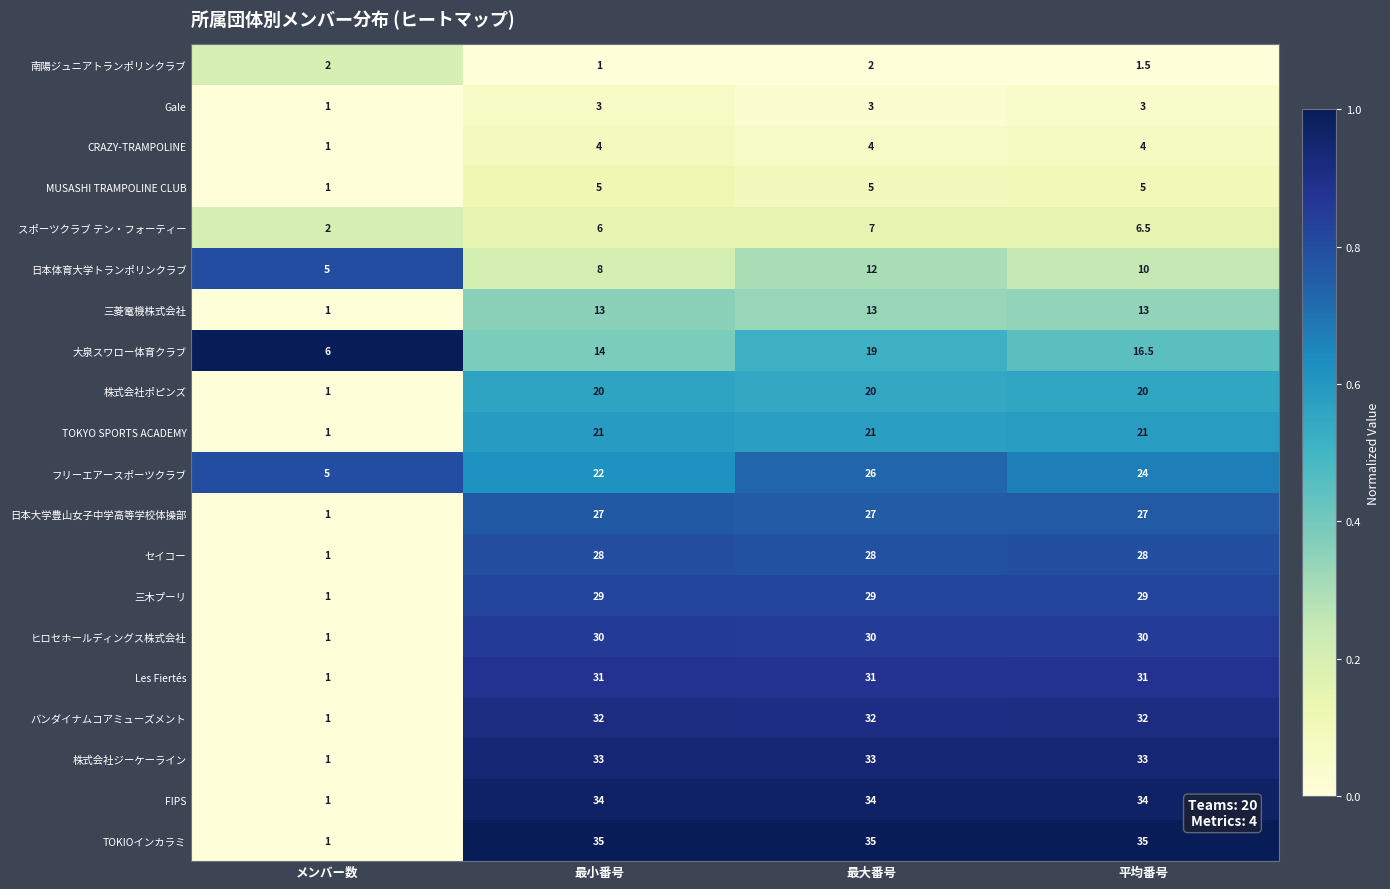

What is the difference between the maximum and second lowest values in the 日本体育大学トランポリンクラブ series?

4.0